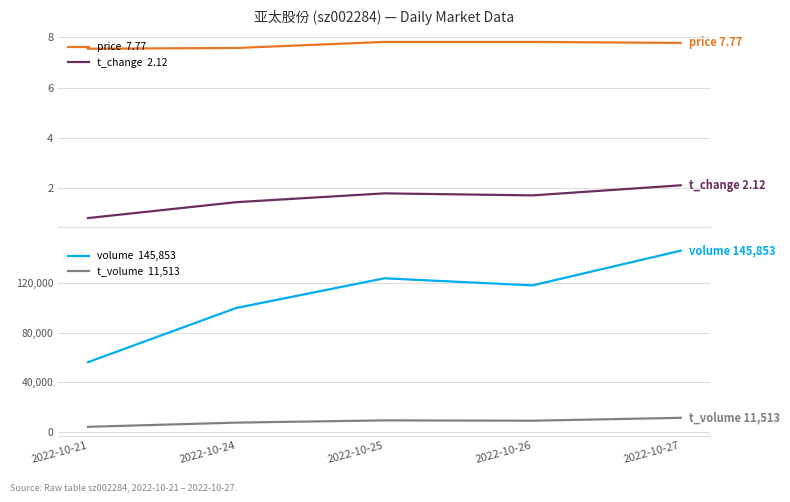

Reading left to right, extract all data points from this chart.

price  7.77: 7.5	7.6	7.8	7.8	7.8
t_change  2.12: 0.8	1.4	1.8	1.7	2.1
volume  145,853: 56243.0	99793.0	123661.0	117958.0	145853.0
t_volume  11,513: 4279.0	7656.0	9462.0	9188.0	11513.0